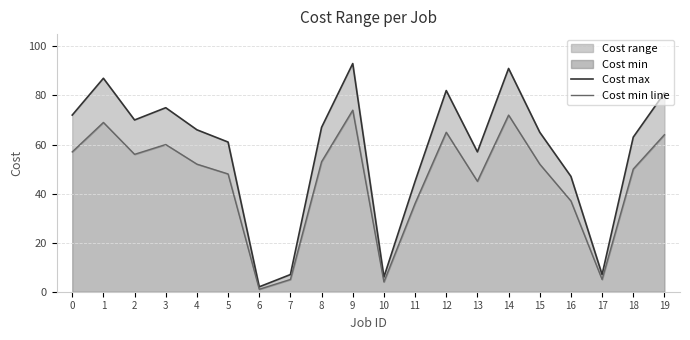

Reading left to right, list all the values displayed in this chart.

Cost max: 72	87	70	75	66	61	2	7	67	93	6	45	82	57	91	65	47	7	63	81
Cost min line: 57	69	56	60	52	48	1	5	53	74	4	36	65	45	72	52	37	5	50	64